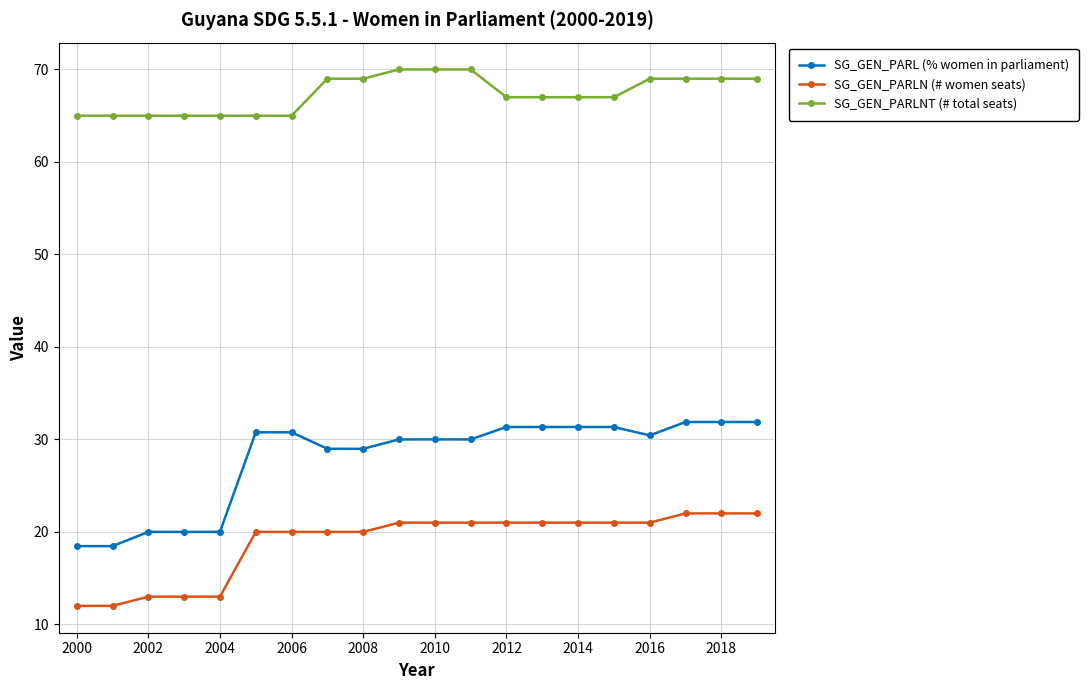

What is the minimum value for SG_GEN_PARL (% women in parliament)?

18.5